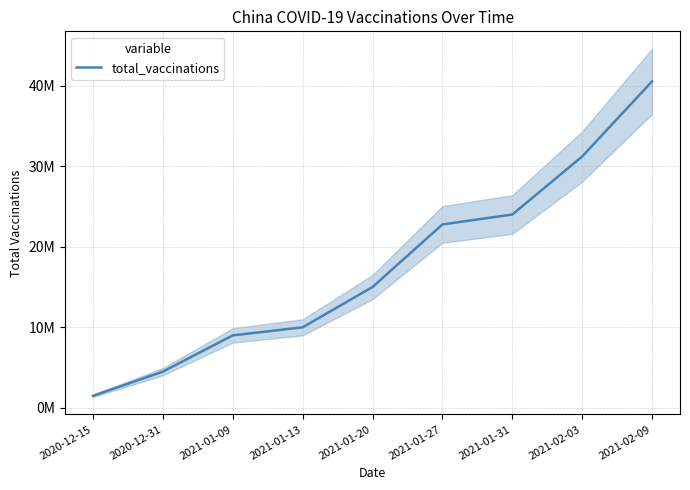

How many series are shown in this chart?

1